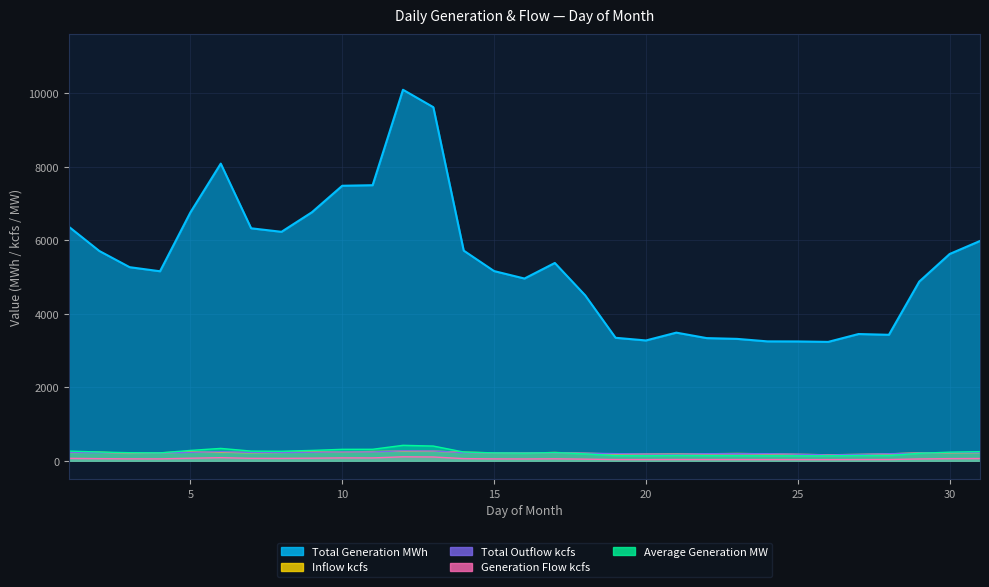

Which label corresponds to the largest value in the chart?

12